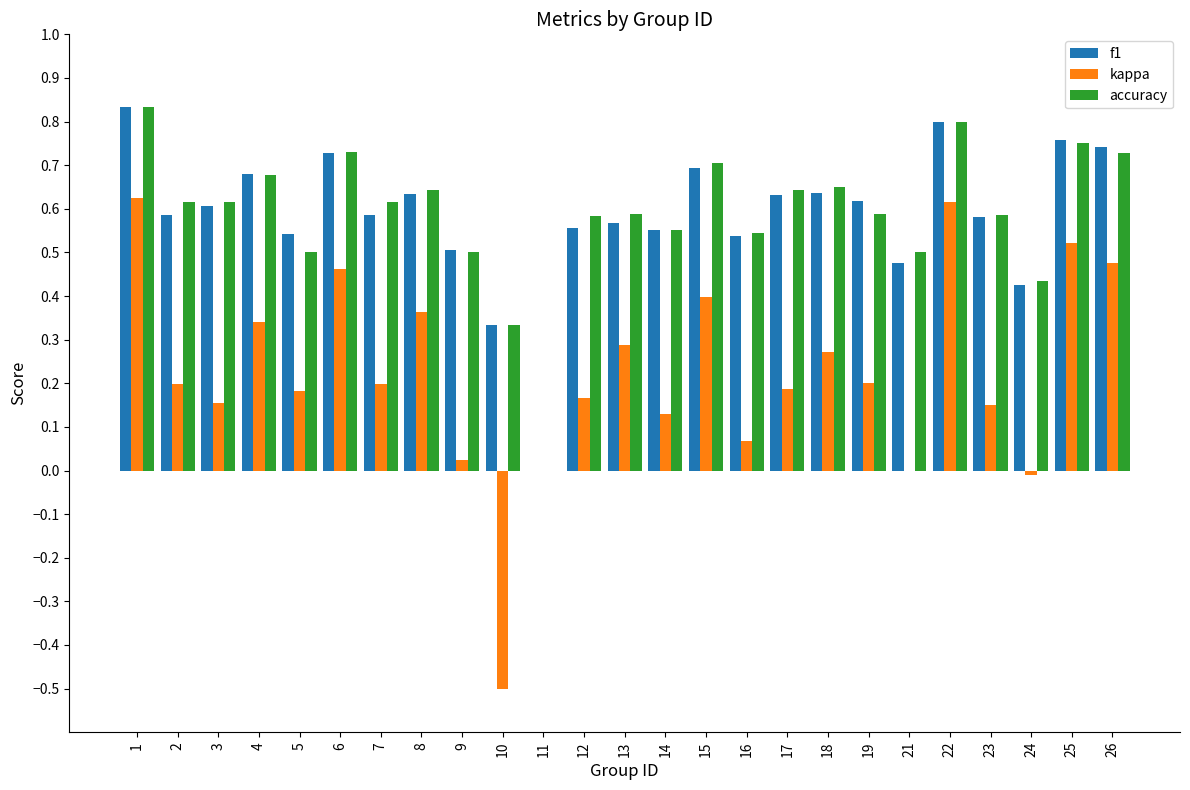

What is the sum of the kappa values at 25 and 15?

0.9